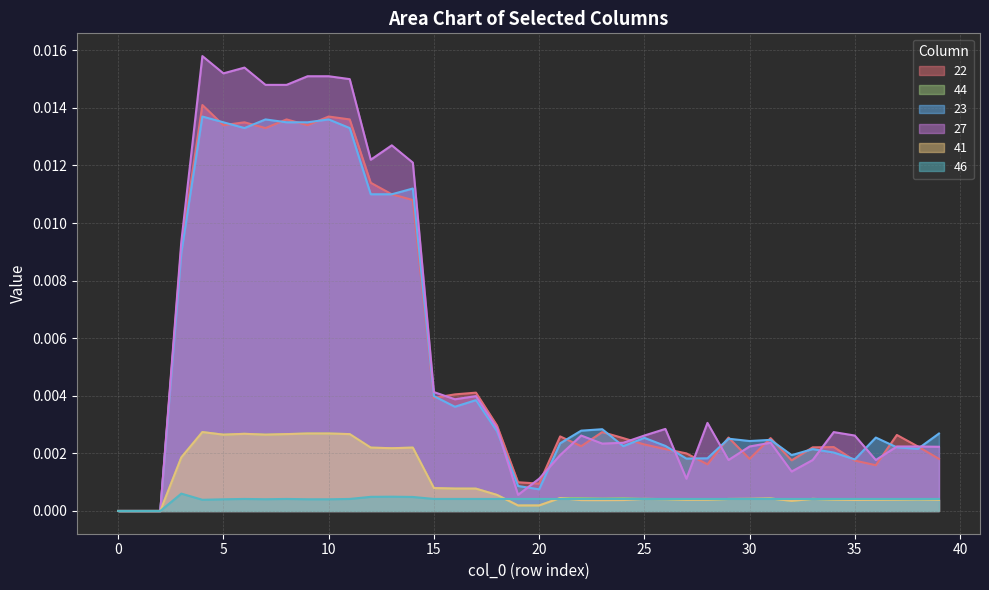

Which series has the widest spread of values?

27